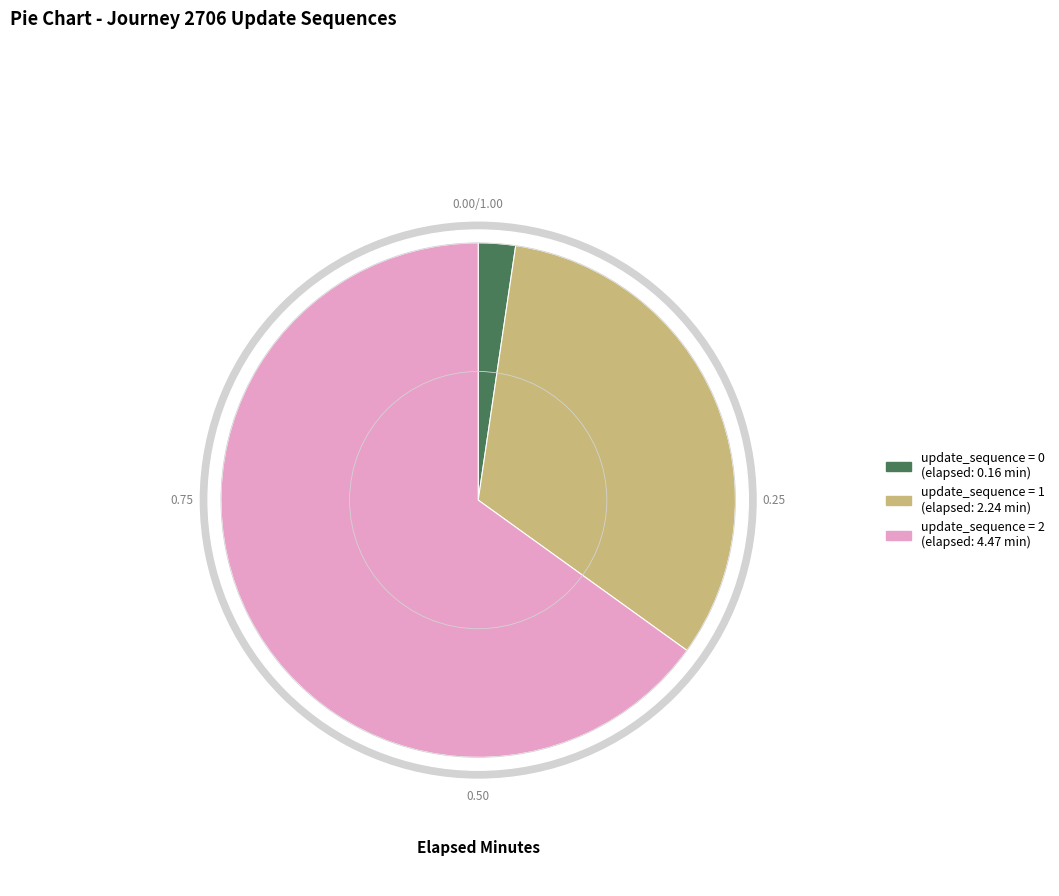

True or false: 0 accounts for 2% of the total.

True